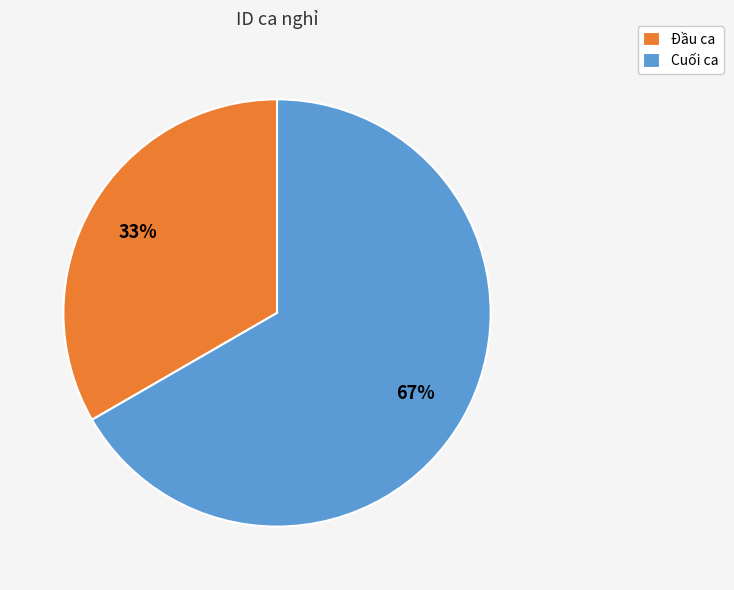

Is the sum of Cuối ca and Đầu ca greater than half?

Yes